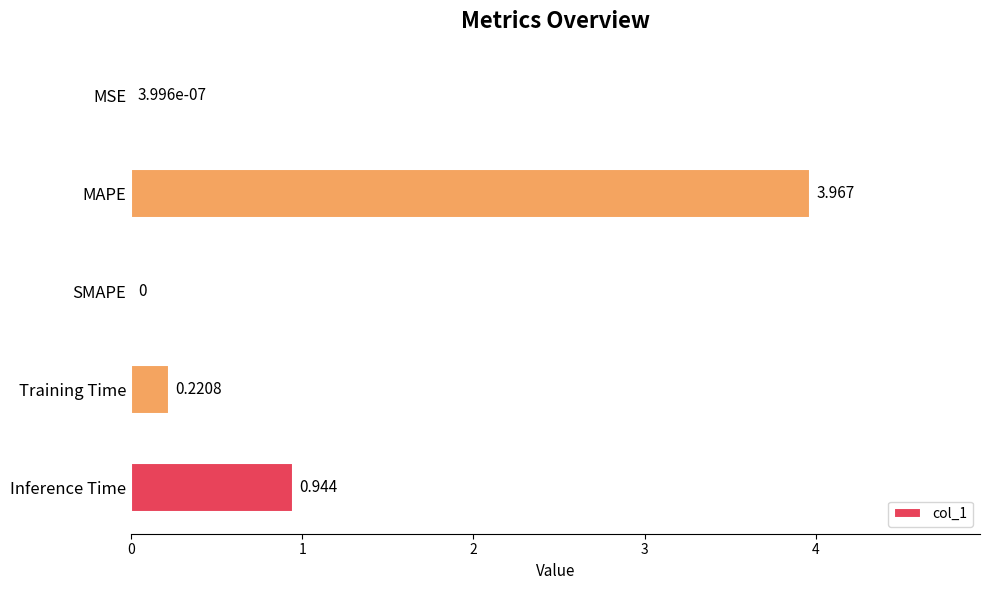

At which category does the chart reach its peak across all series?

MAPE